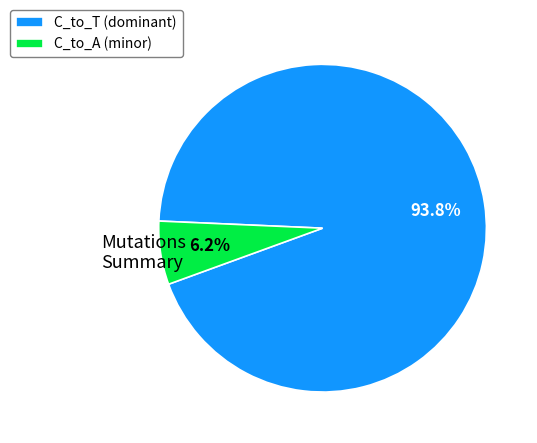

Do C_to_A (minor) and C_to_T (dominant) together represent more than half of the pie?

Yes